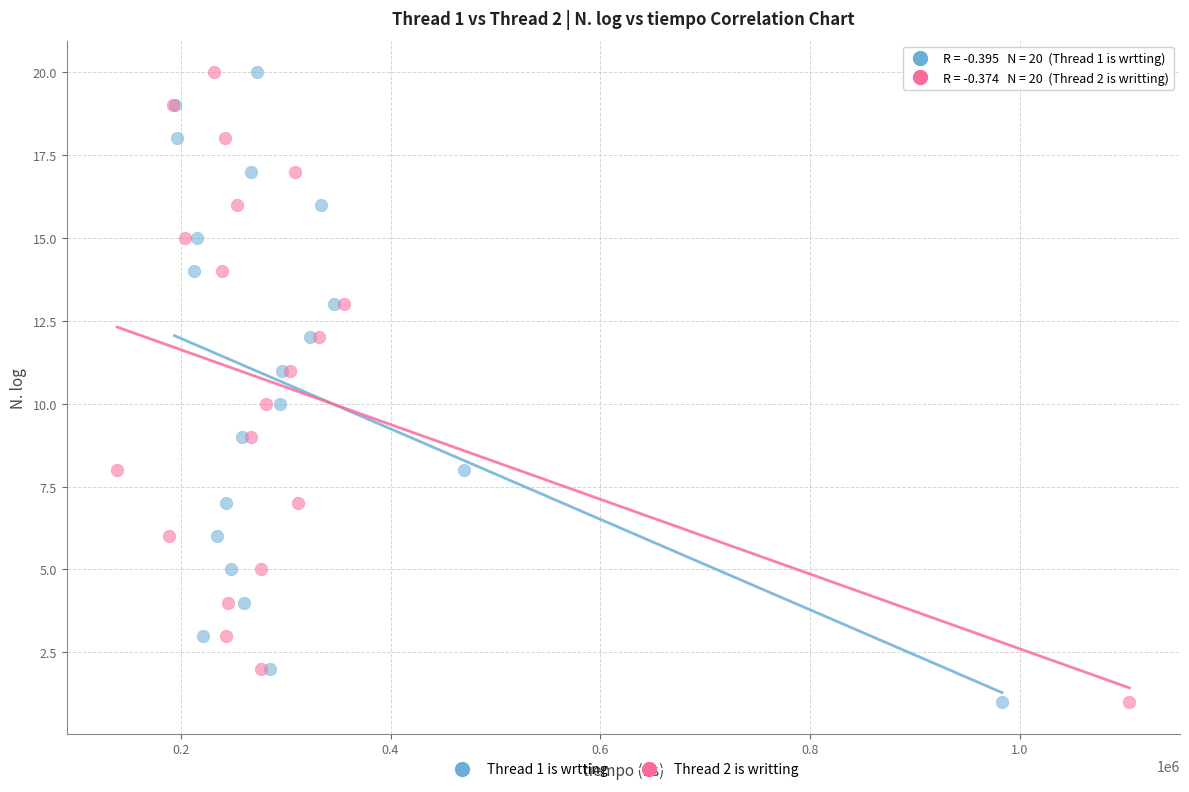

What are all the series names shown in the legend?

Thread 1 is wrtting, Thread 2 is writting